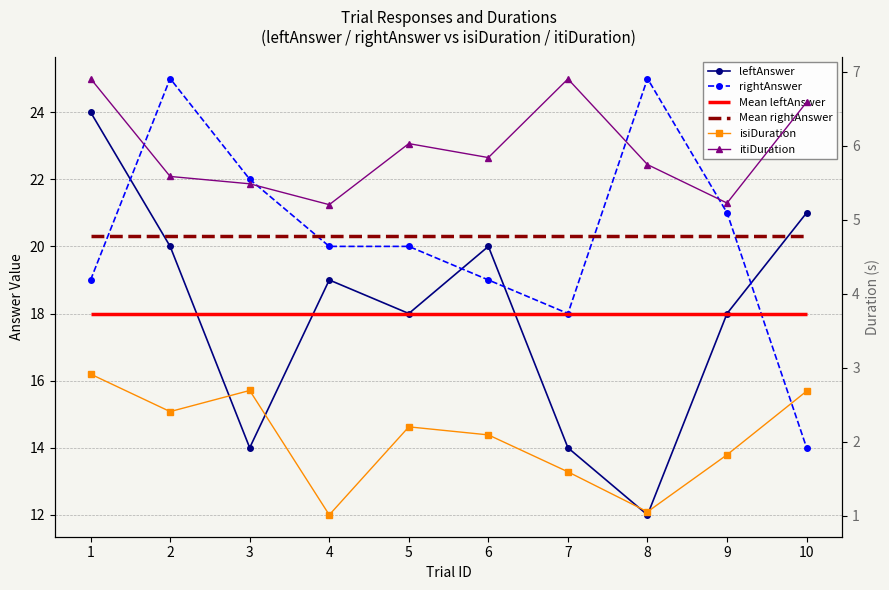

The value of leftAnswer at 5 is 18.0. True or false?

True